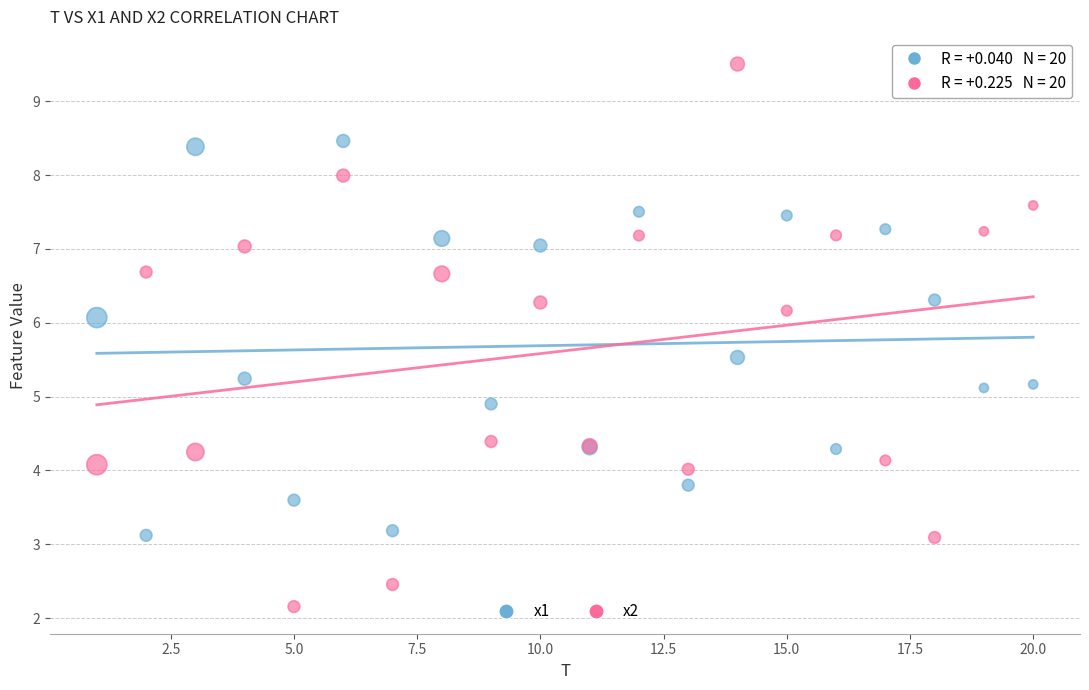

What are all the series names shown in the legend?

x1, x2